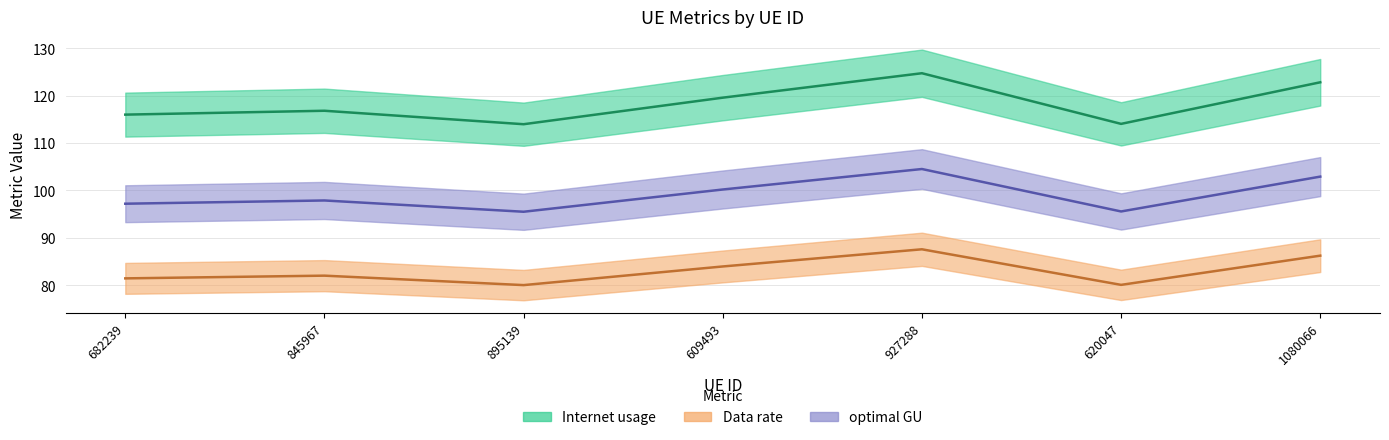

What is the difference between the second highest and second lowest values in the Data rate series?

6.2